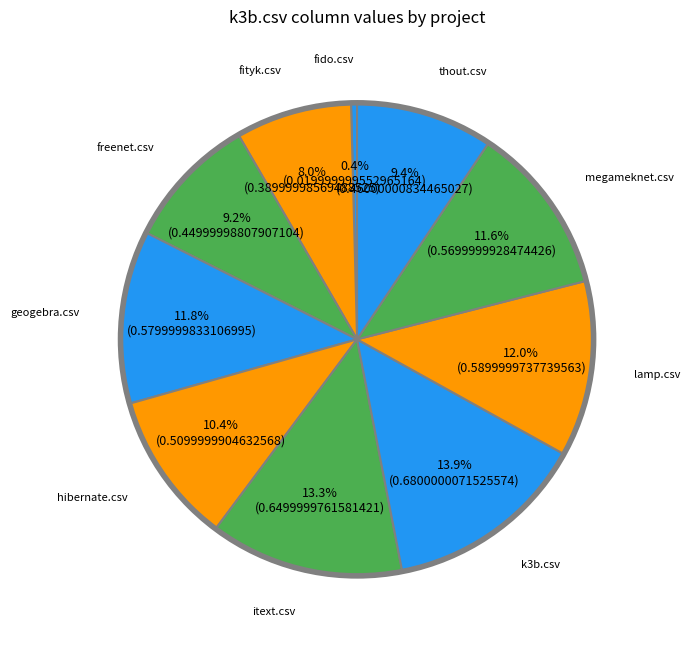

How many segments does this pie chart have?

10